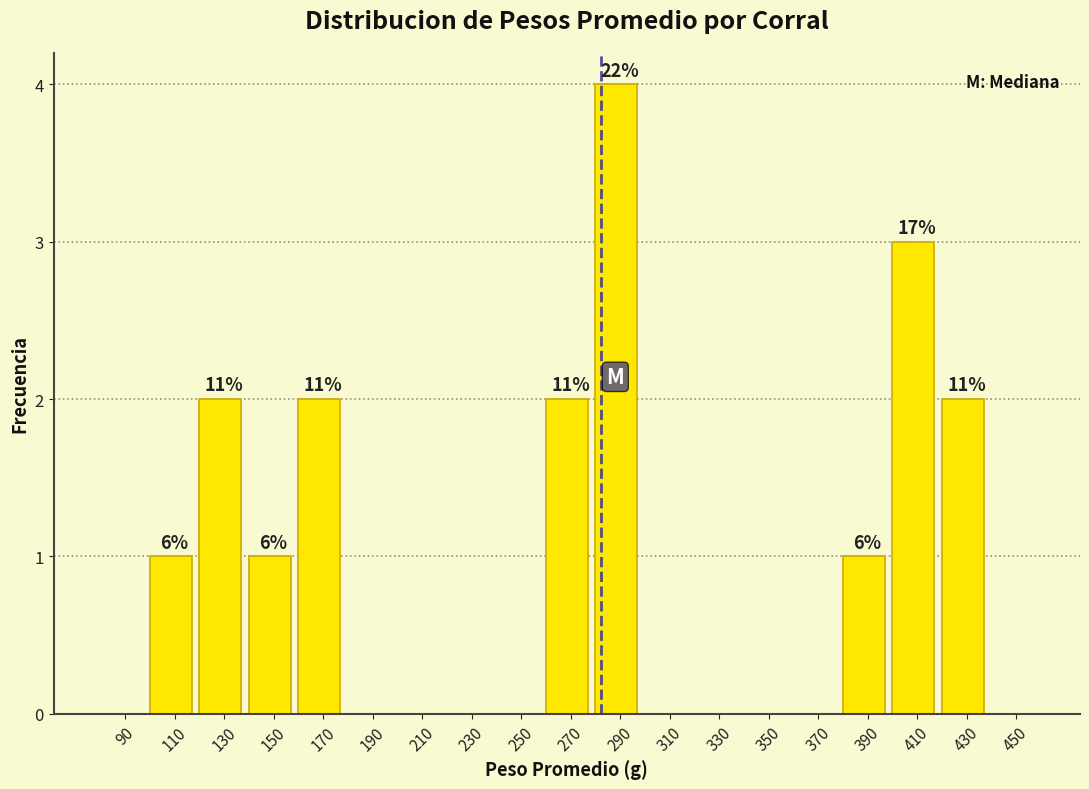

Over which range of the x-axis is the bar tallest?

280 to 300